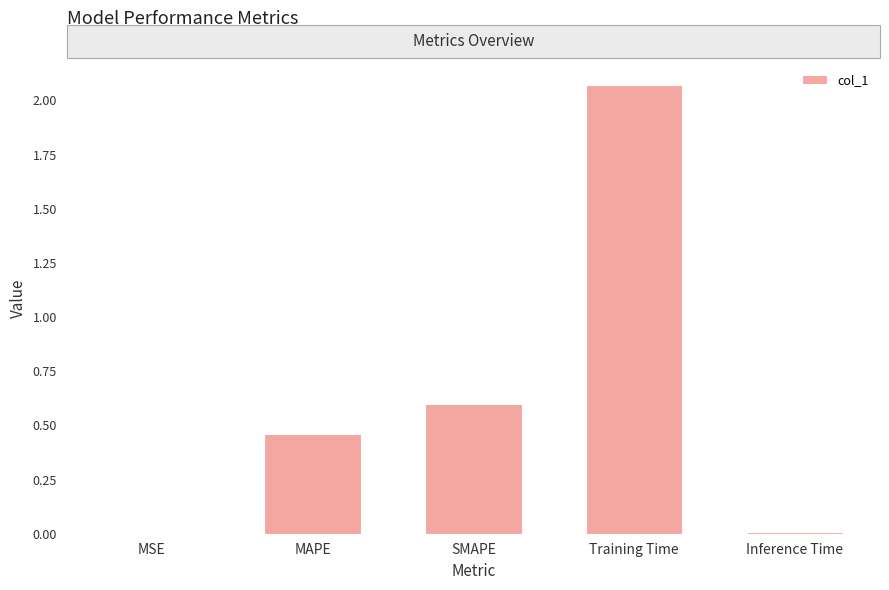

What is the sum of all values?

3.1